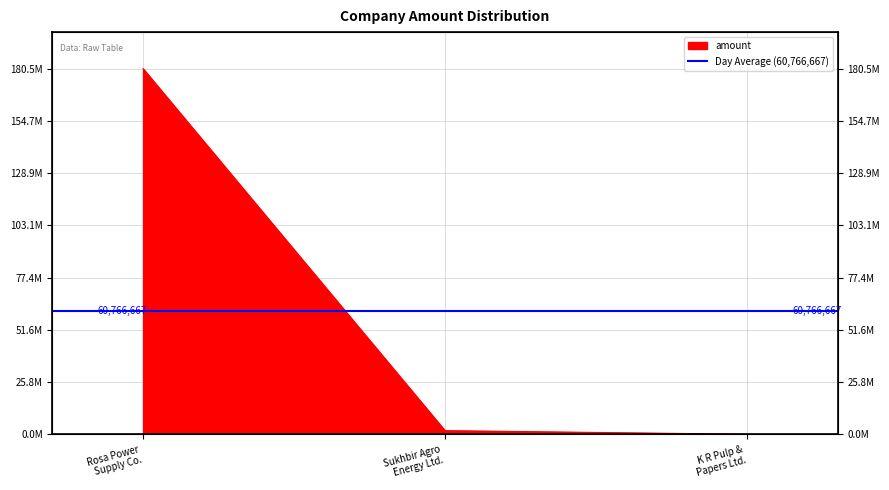

What is the value of the 2nd point from the left?

1800000